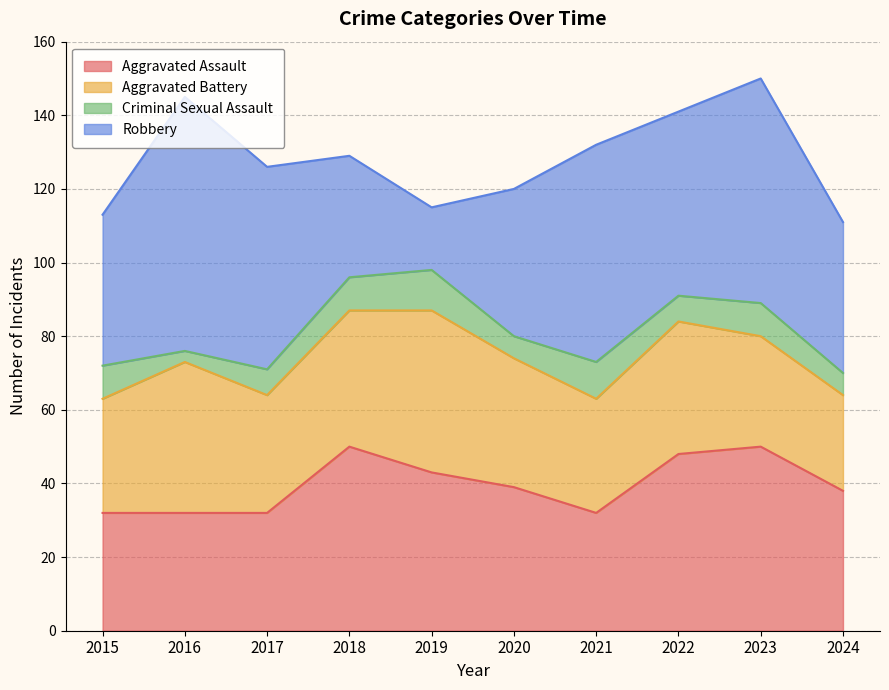

What is the average value of the Aggravated Battery series?

34